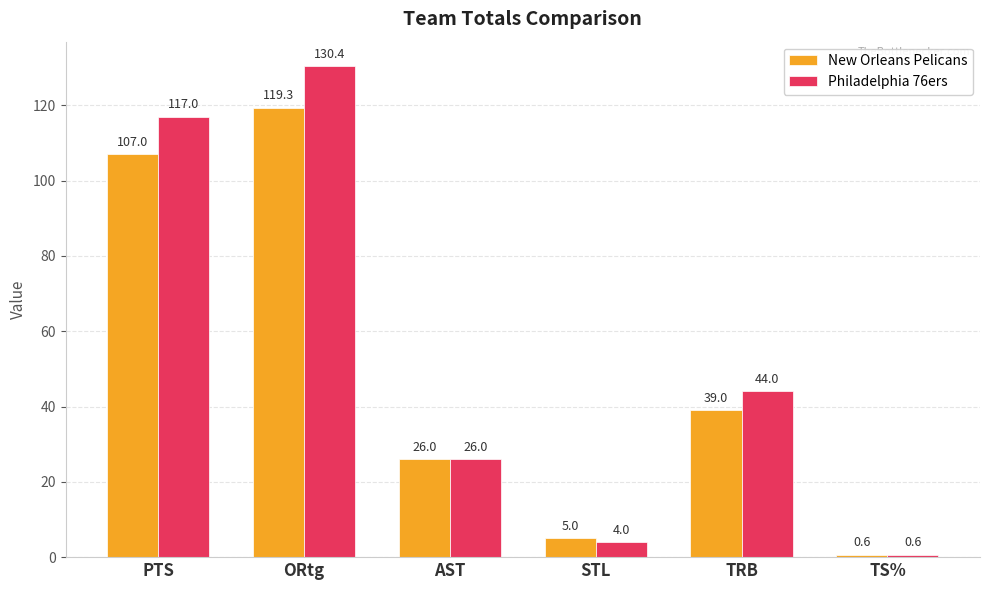

At which category does the chart reach its minimum across all series?

TS%